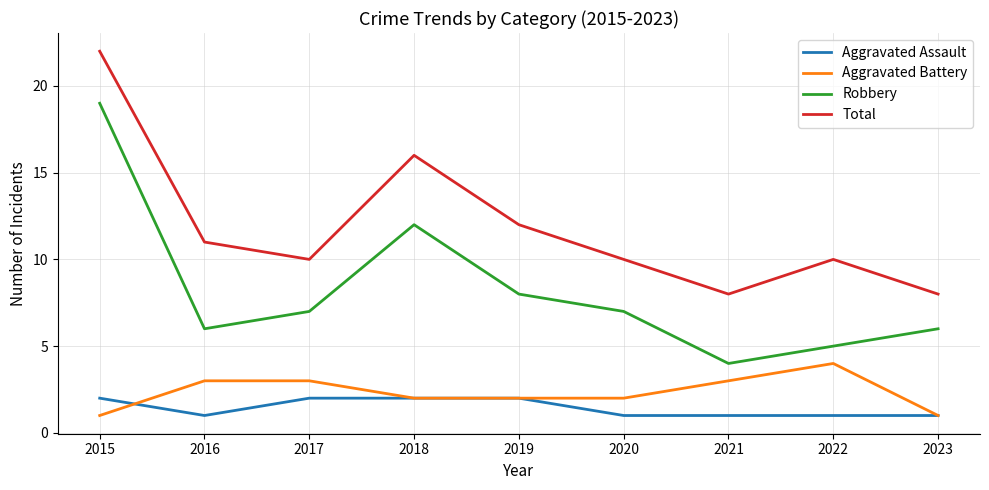

Reading right to left, list all the values displayed in this chart.

Aggravated Assault: 1	1	1	1	2	2	2	1	2
Aggravated Battery: 1	4	3	2	2	2	3	3	1
Robbery: 6	5	4	7	8	12	7	6	19
Total: 8	10	8	10	12	16	10	11	22